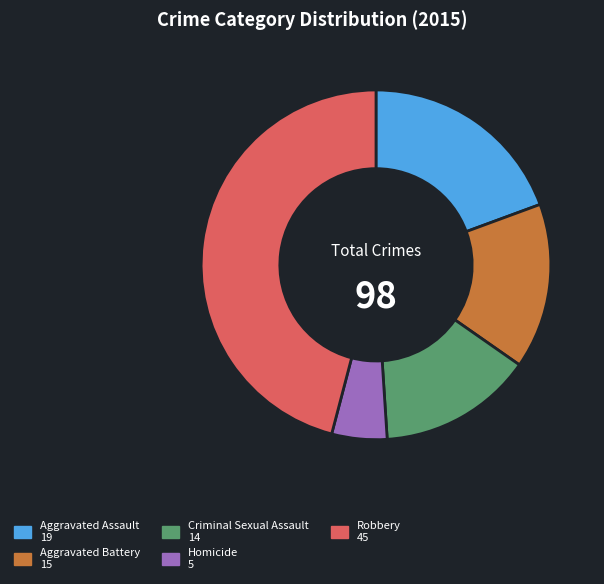

Is it true that Criminal Sexual Assault 14 is 3% of the pie?

False